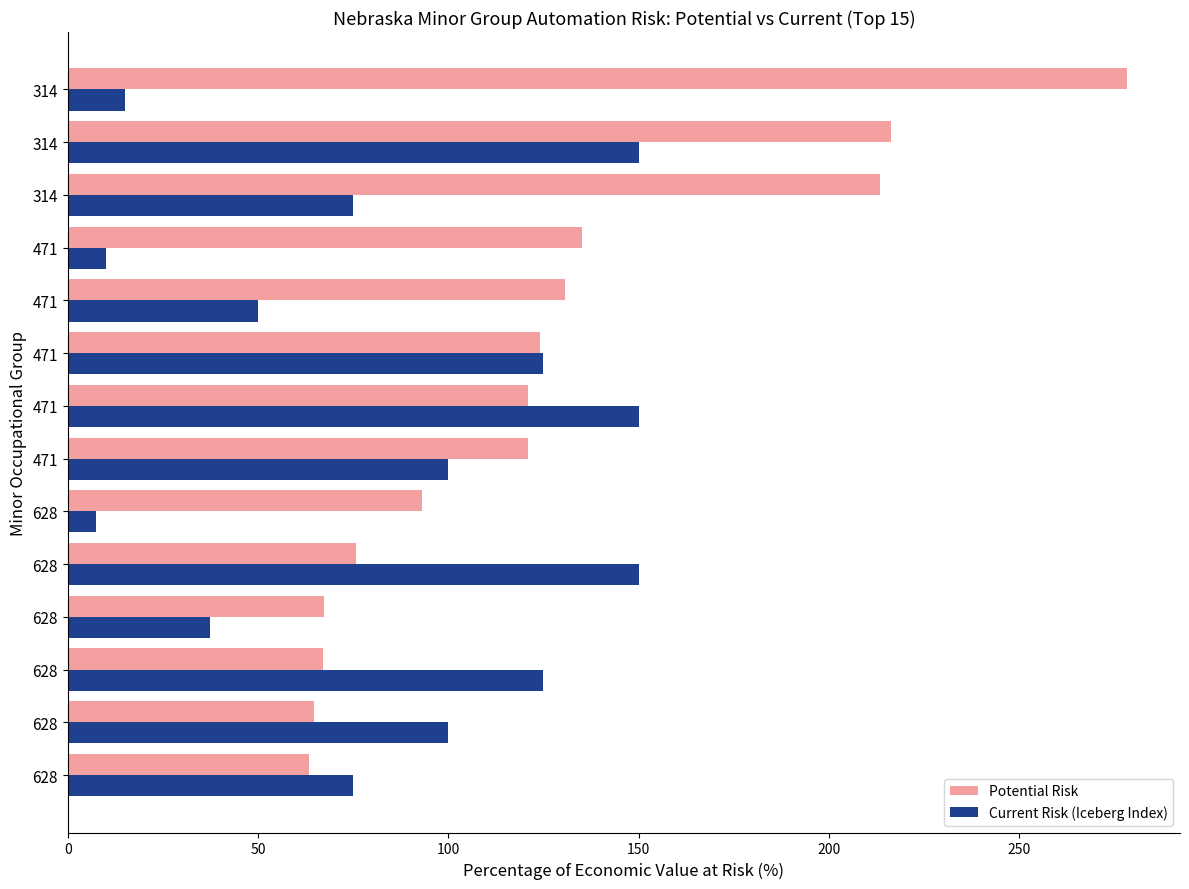

Reading left to right, list all the values displayed in this chart.

Potential Risk: 63.3	64.7	67.0	67.3	75.7	93.0	121.0	121.0	124.0	130.7	135.0	213.3	216.3	278.3
Current Risk (Iceberg Index): 75.0	100.0	125.0	37.5	150.0	7.5	100.0	150.0	125.0	50.0	10.0	75.0	150.0	15.0